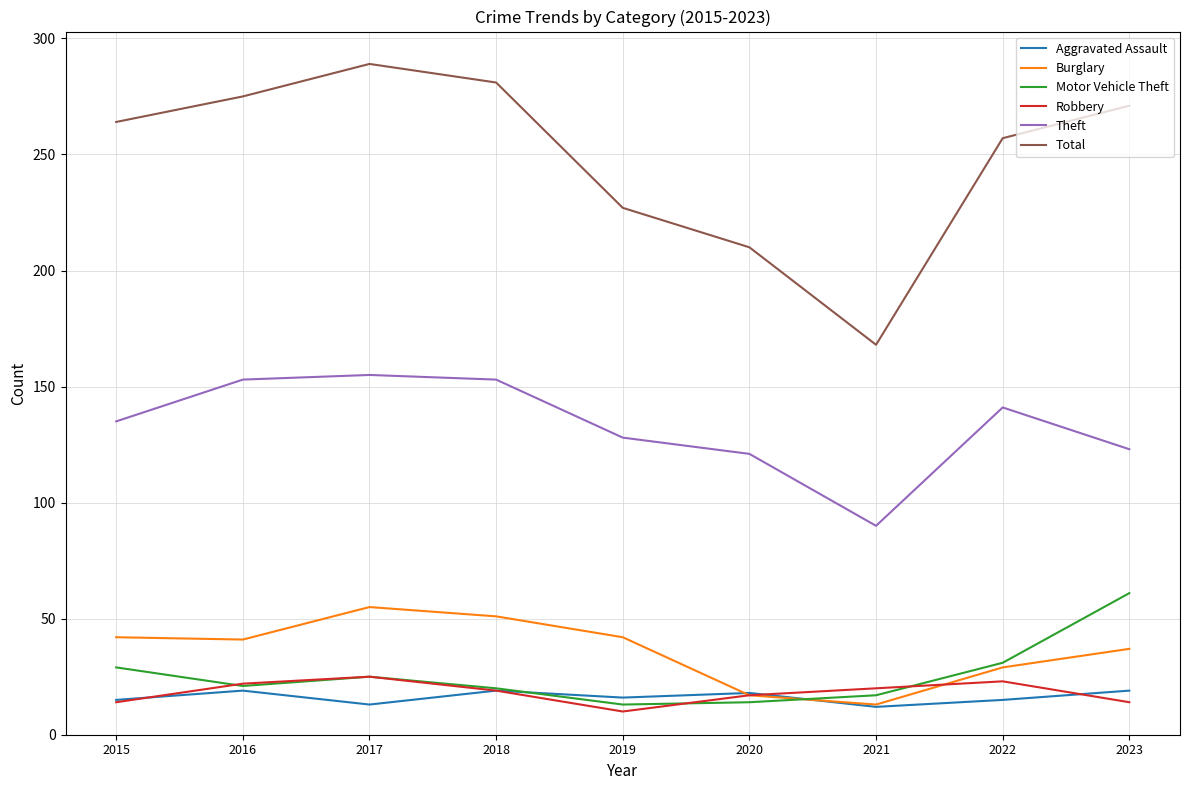

What is the greatest value displayed?

289